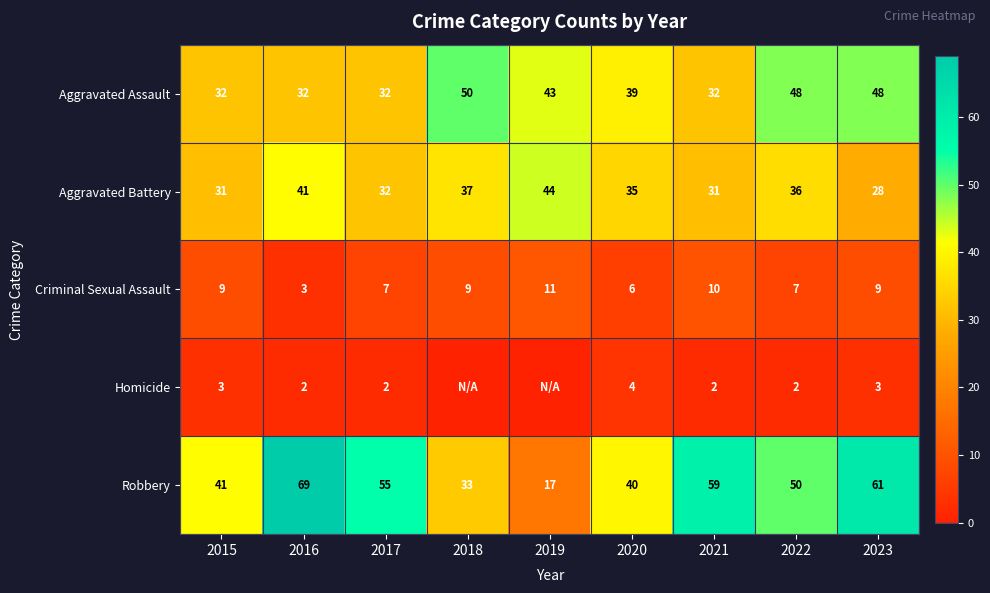

Which label corresponds to the largest value in the chart?

2016